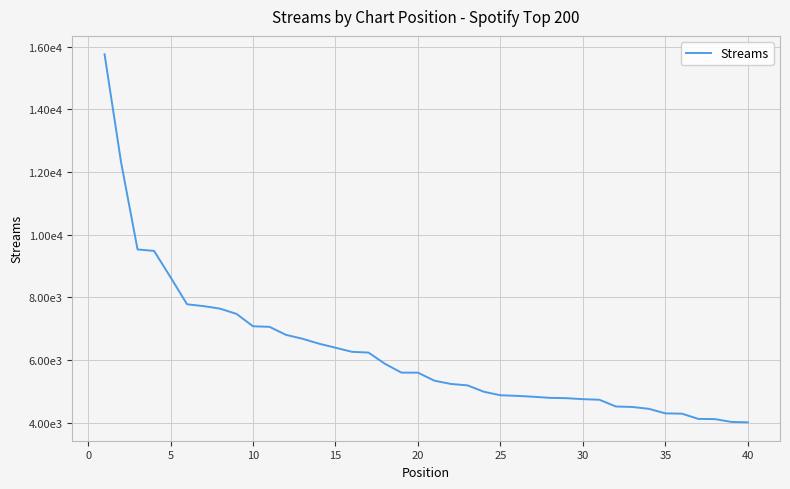

Does the chart have visible grid lines?

Yes